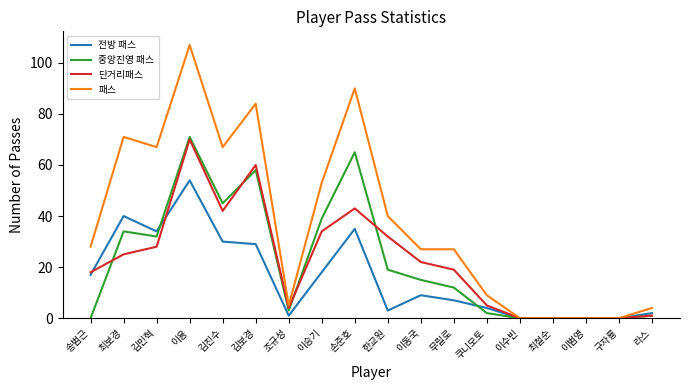

Where is the first local minimum for 패스?

김민혁